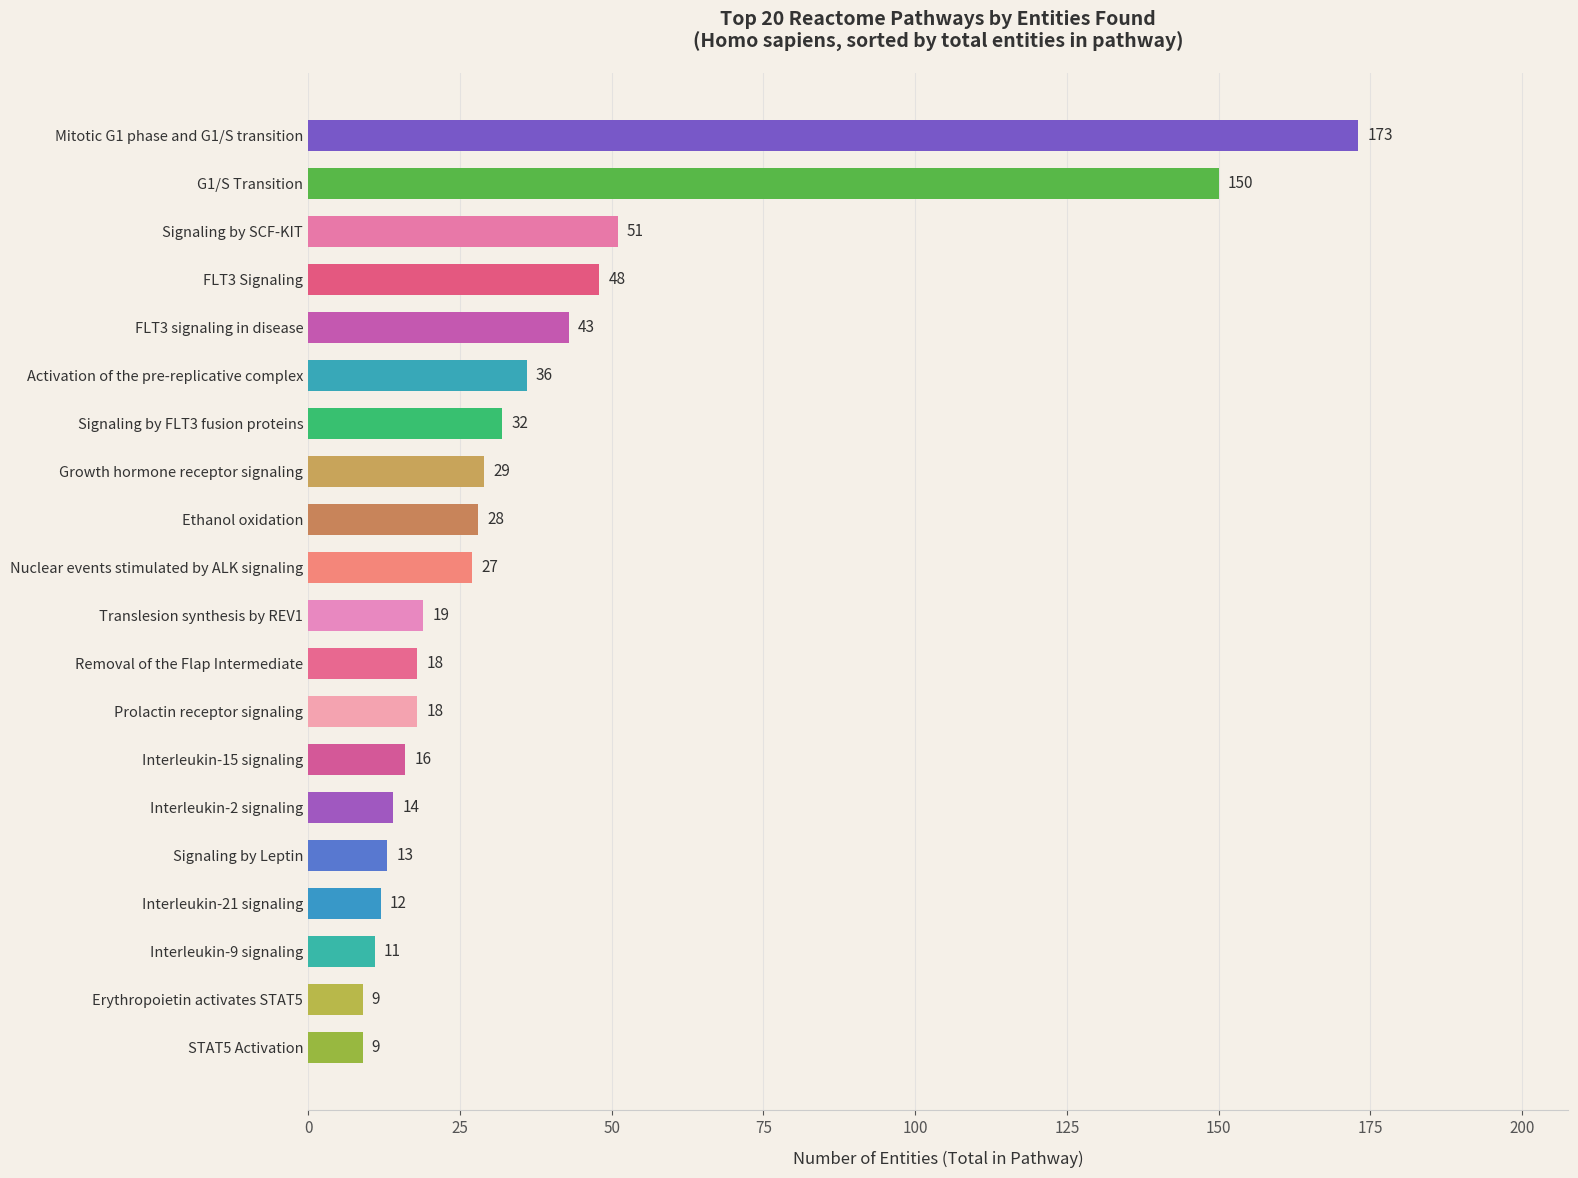

What is the average value?

38